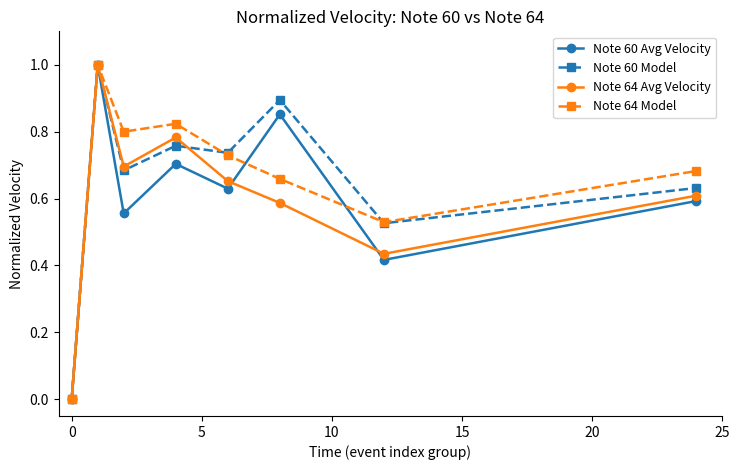

What is the value of the Note 60 Avg Velocity point at the 2nd from the left?

1.0